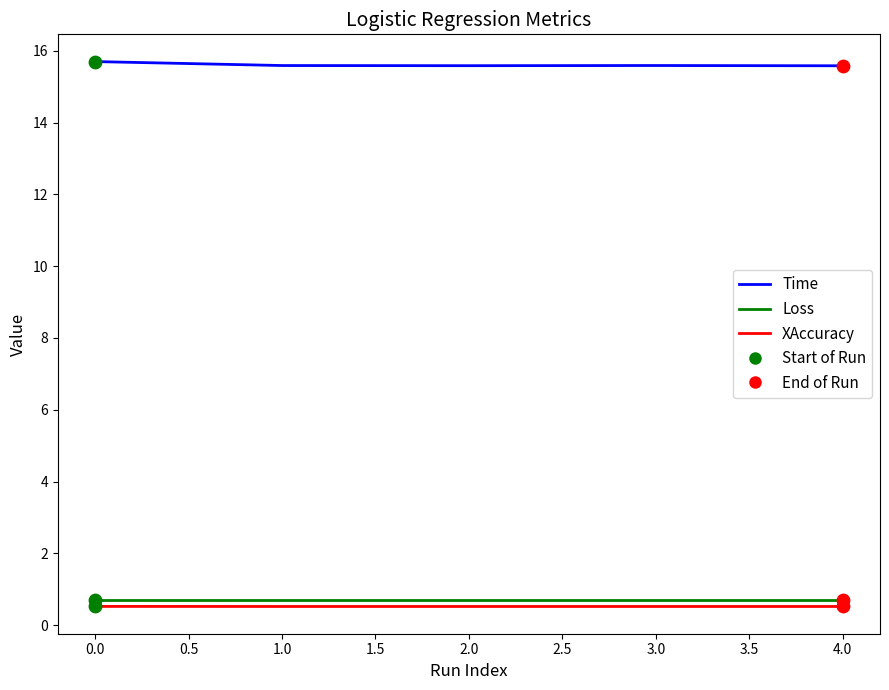

What is the difference between the highest and lowest values at 2.0?

15.1